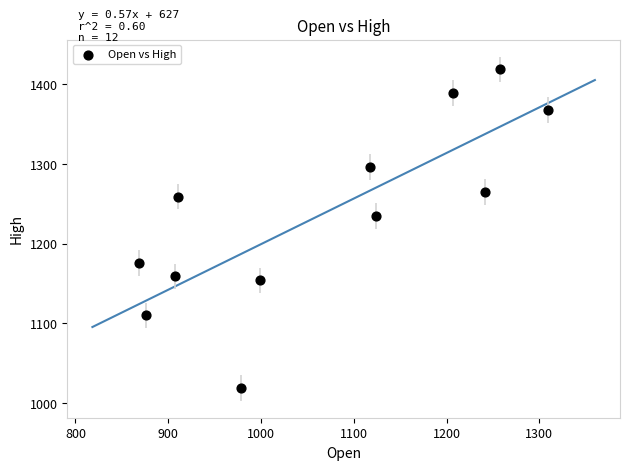

What Y value in the scatter plot is closest to 1218?

1234.8